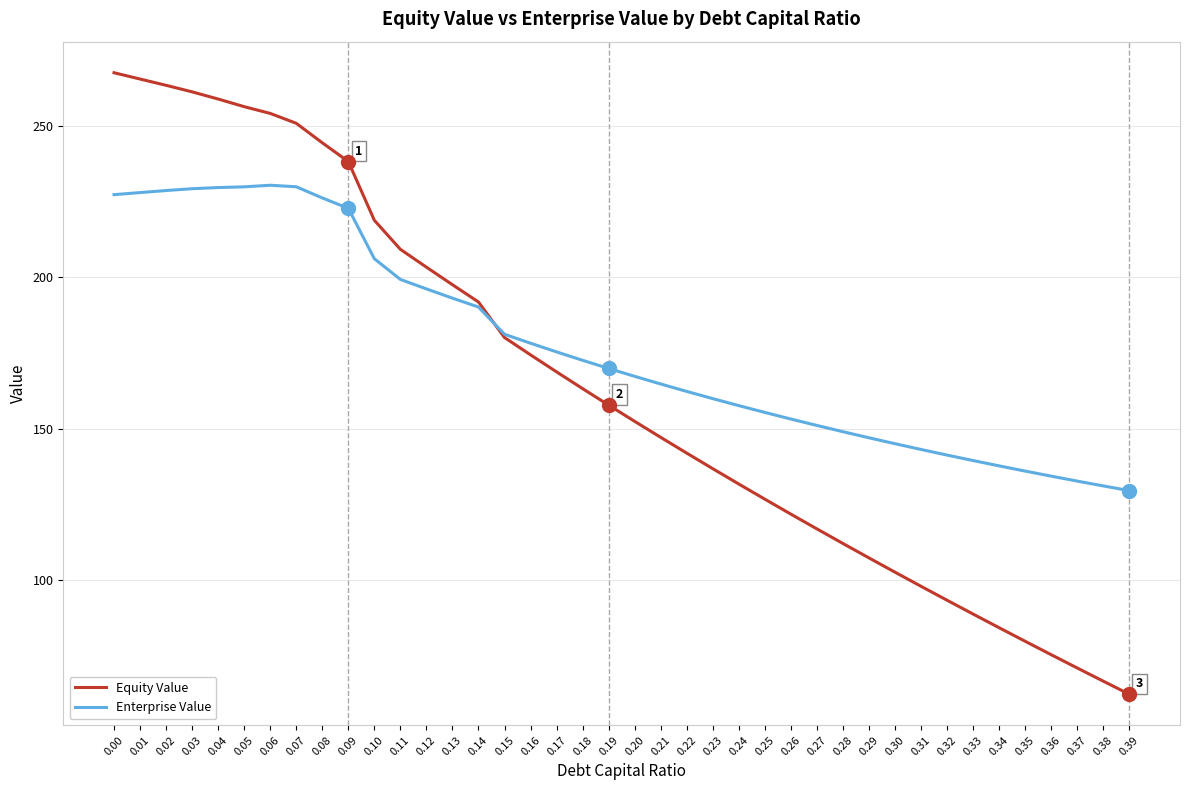

What are all the series names shown in the legend?

Equity Value, Enterprise Value